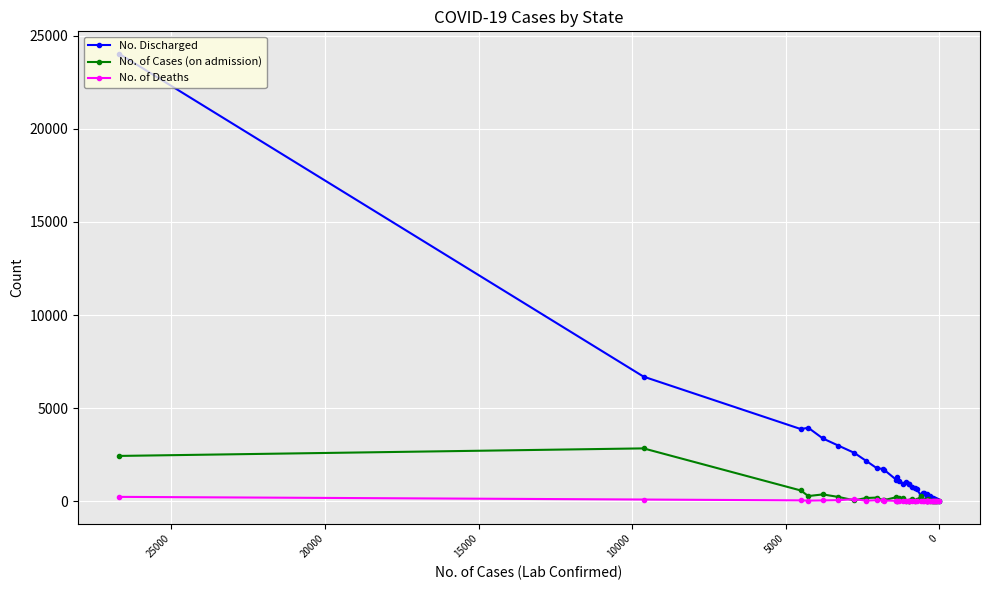

Which series has the largest total across all categories?

No. Discharged